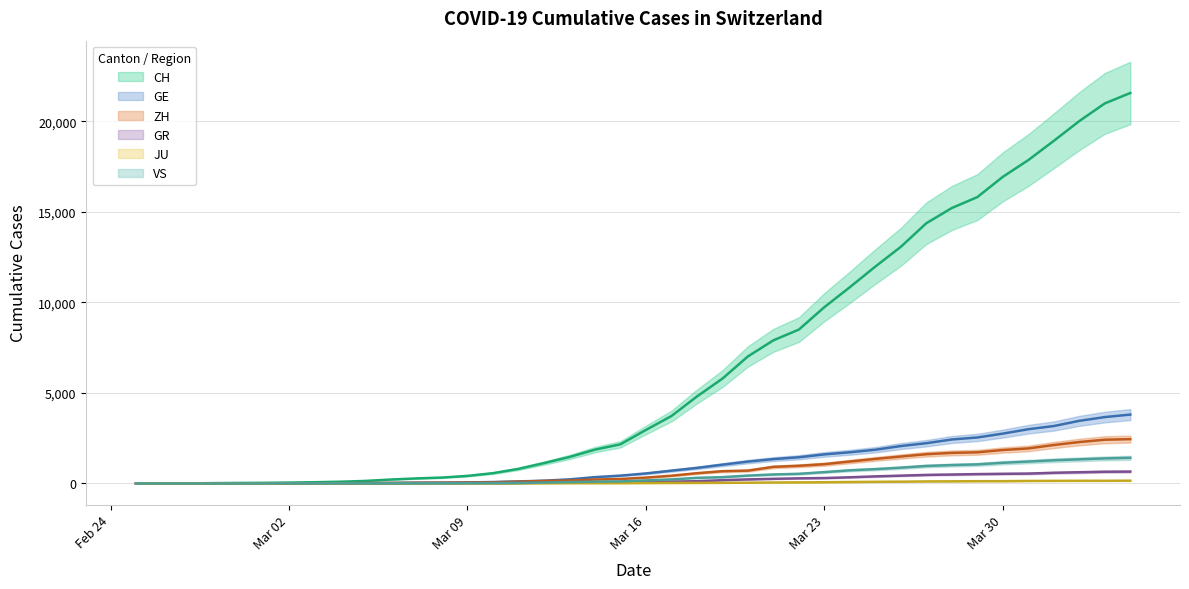

At which label does GR reach its minimum?

2020-02-25